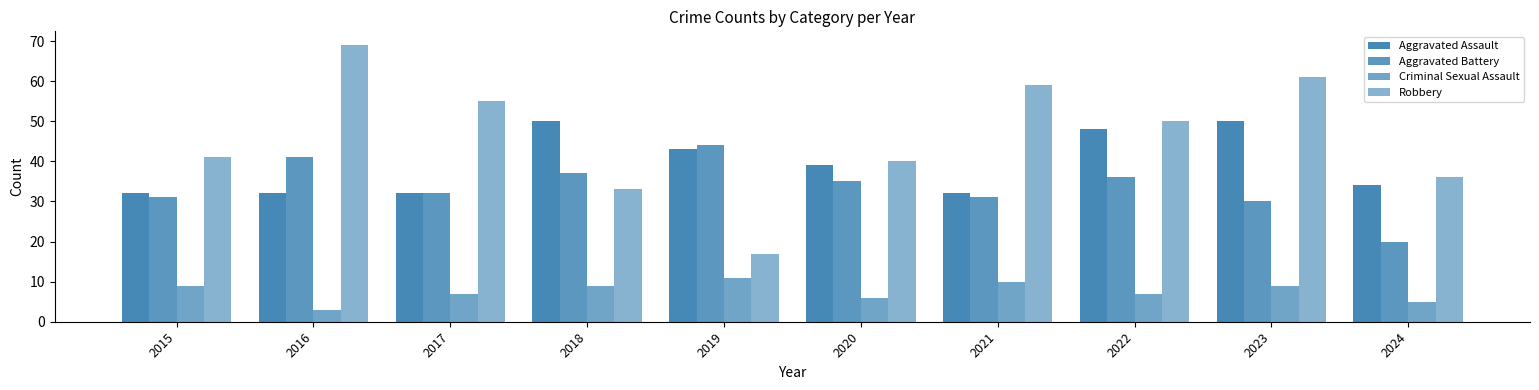

At which label does Aggravated Battery first exceed 35?

2016